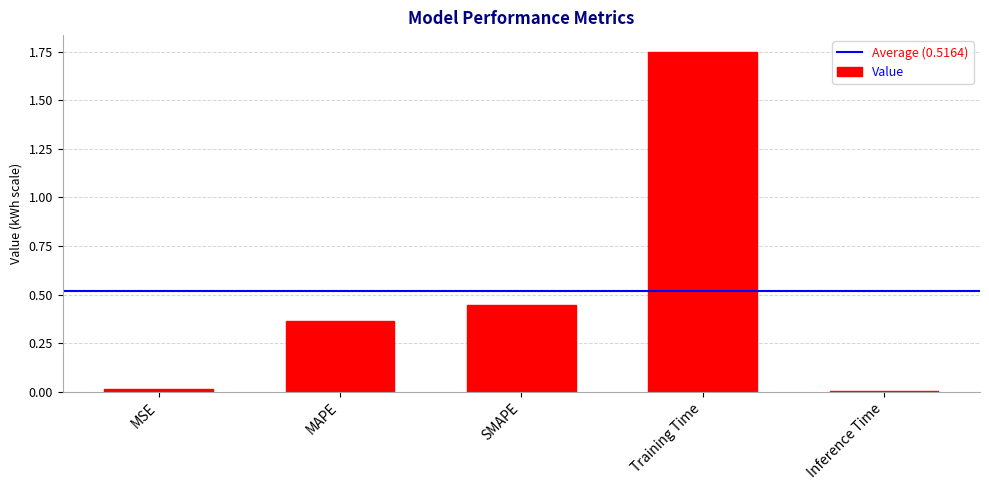

What is the change in value from MAPE to Training Time?

+1.4